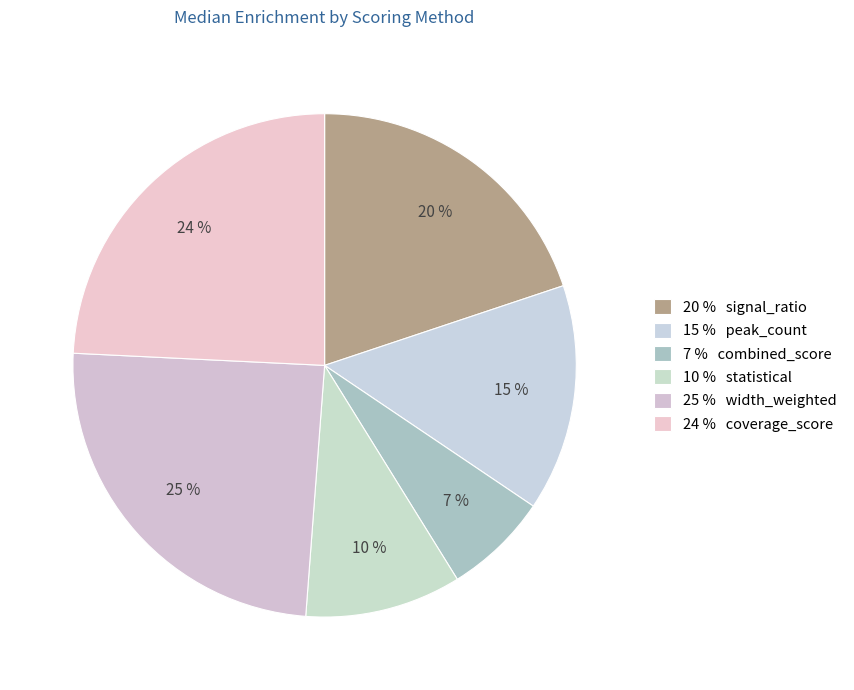

Count the number of slices in the pie.

6